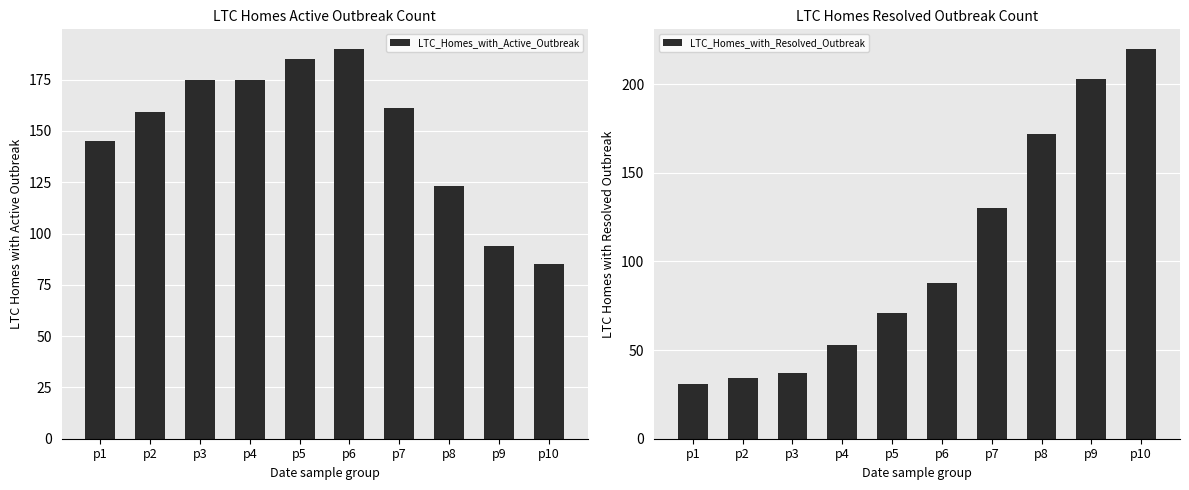

The LTC_Homes_with_Active_Outbreak series shows 175 at p4. True or false?

True